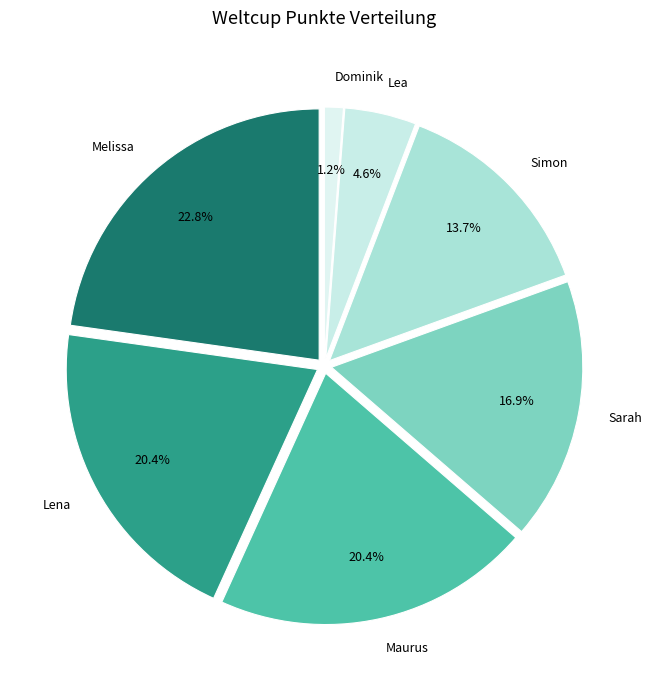

The Maurus slice represents 32% of the pie. True or false?

False